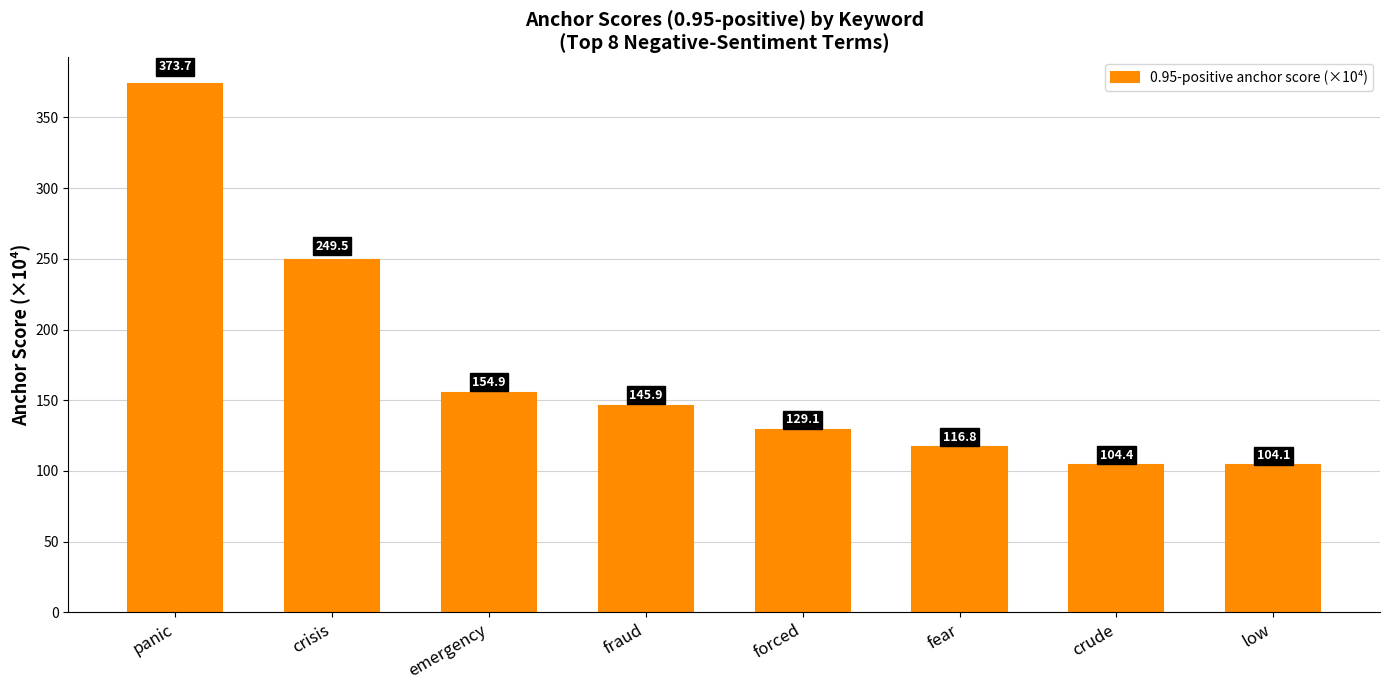

True or false: the data shows 129.1 at forced.

True